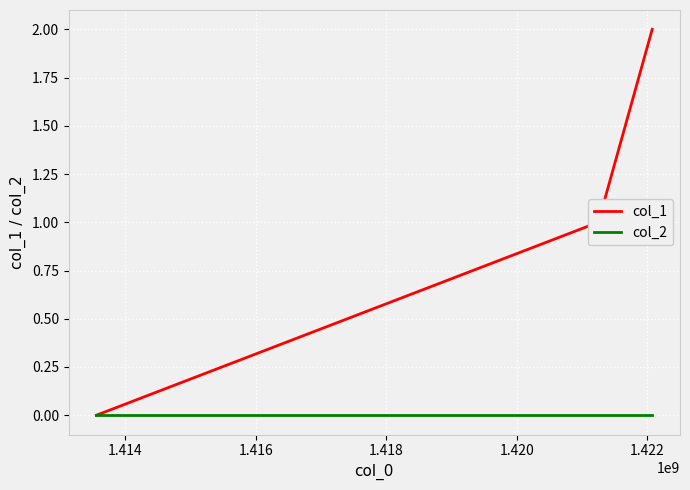

How many lines are shown in the chart?

2